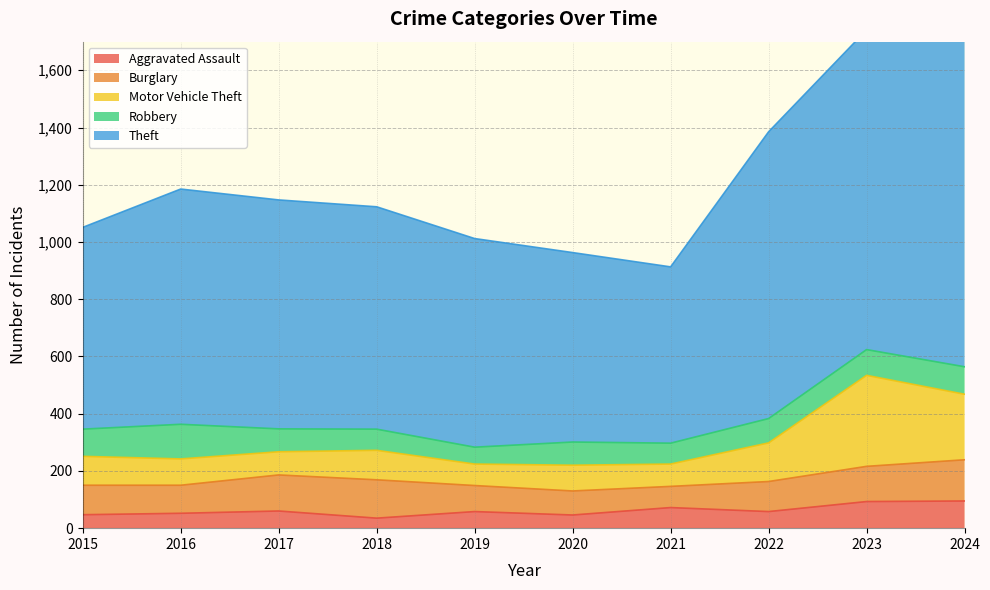

How many categories are shown in the chart?

10